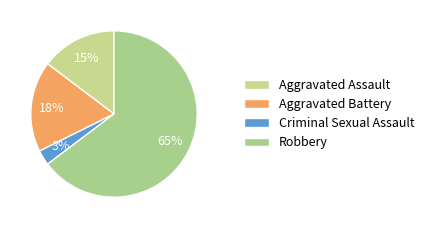

To the nearest percent, what is the average slice percentage?

25%